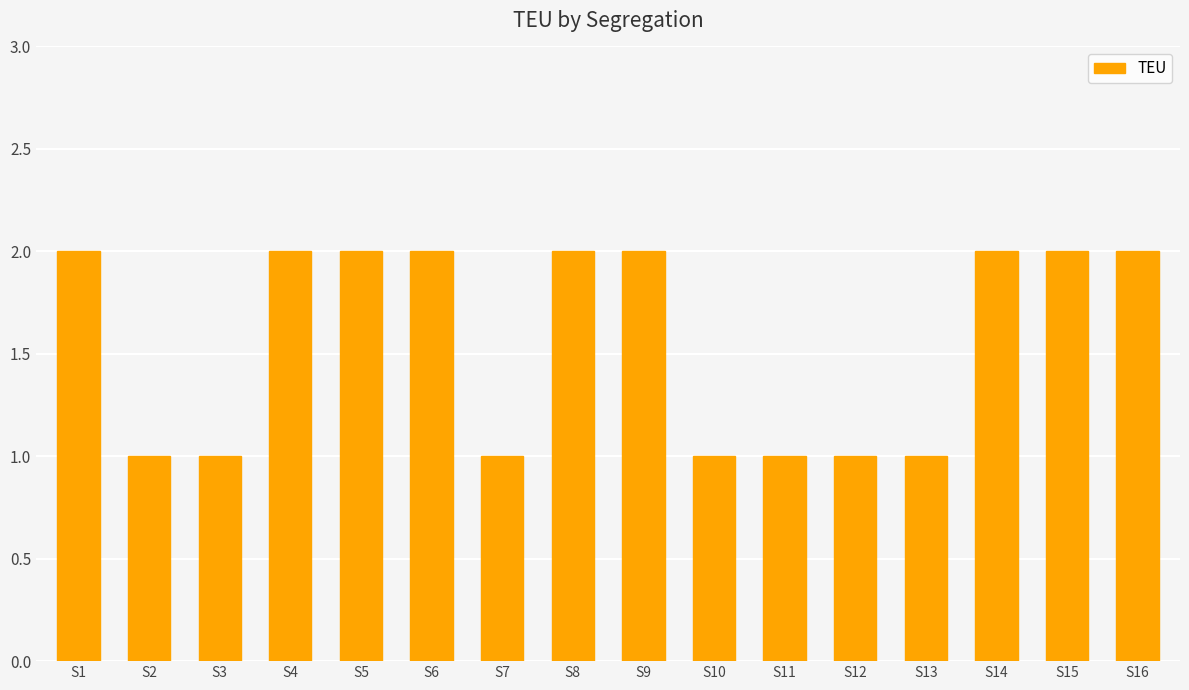

Which has a higher value, S16 or S13?

S16